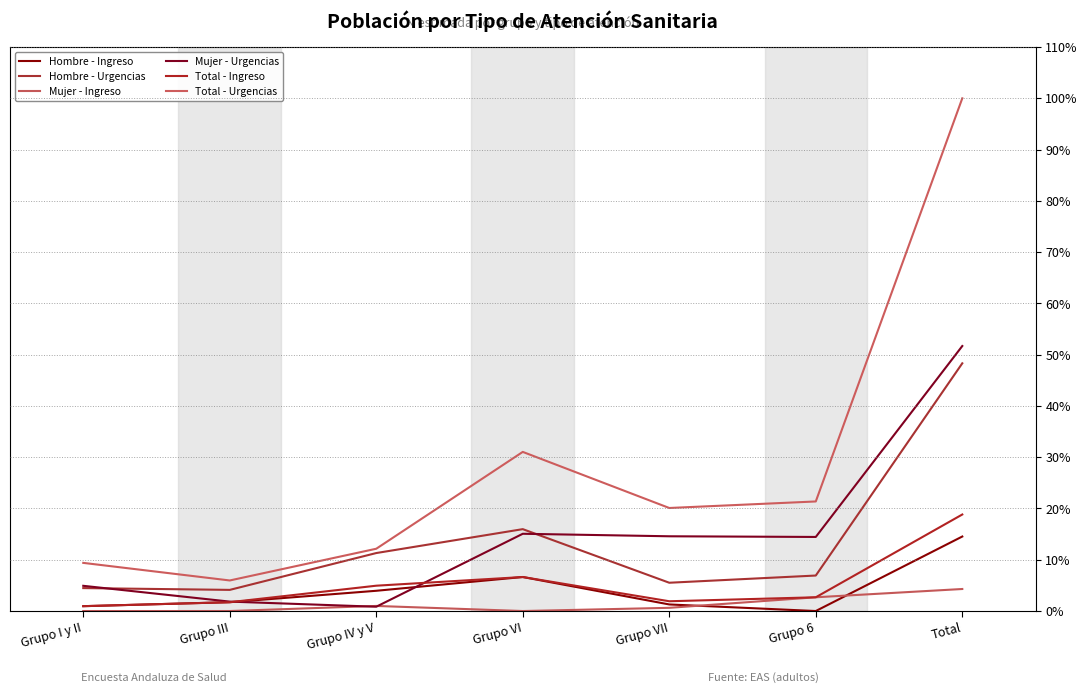

Reading right to left, what are all the values shown in this chart?

Hombre - Ingreso: 14.5	0.0	1.3	6.6	3.9	1.7	0.9
Hombre - Urgencias: 48.3	6.9	5.5	16.0	11.3	4.1	4.5
Mujer - Ingreso: 4.3	2.7	0.6	0.0	1.0	0.0	0.0
Mujer - Urgencias: 51.7	14.4	14.6	15.1	0.8	1.8	4.9
Total - Ingreso: 18.8	2.7	1.9	6.6	4.9	1.7	0.9
Total - Urgencias: 100.0	21.4	20.1	31.0	12.1	6.0	9.4